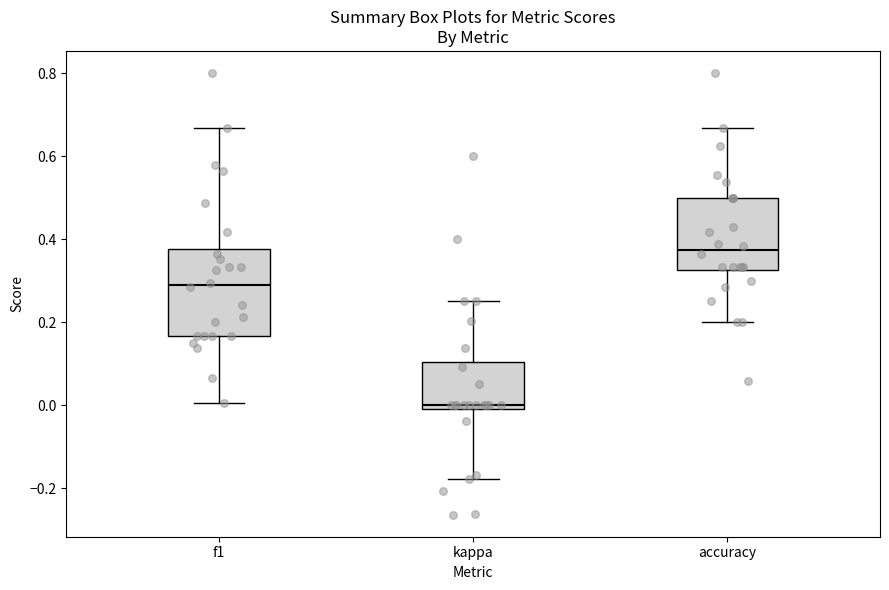

Reading left to right, read every box against the y-axis: the position of its median line, the range the box covers, and the ends of its whiskers. The values are not printed on the chart, so give them approximately, as read against the axis.

f1: median 0.28, box 0.16 to 0.38, whiskers 0.00 to 0.66
kappa: median 0.00 (just above the box's lower edge), box 0.00 to 0.10, whiskers -0.18 to 0.26
accuracy: median 0.38, box 0.32 to 0.50, whiskers 0.20 to 0.66